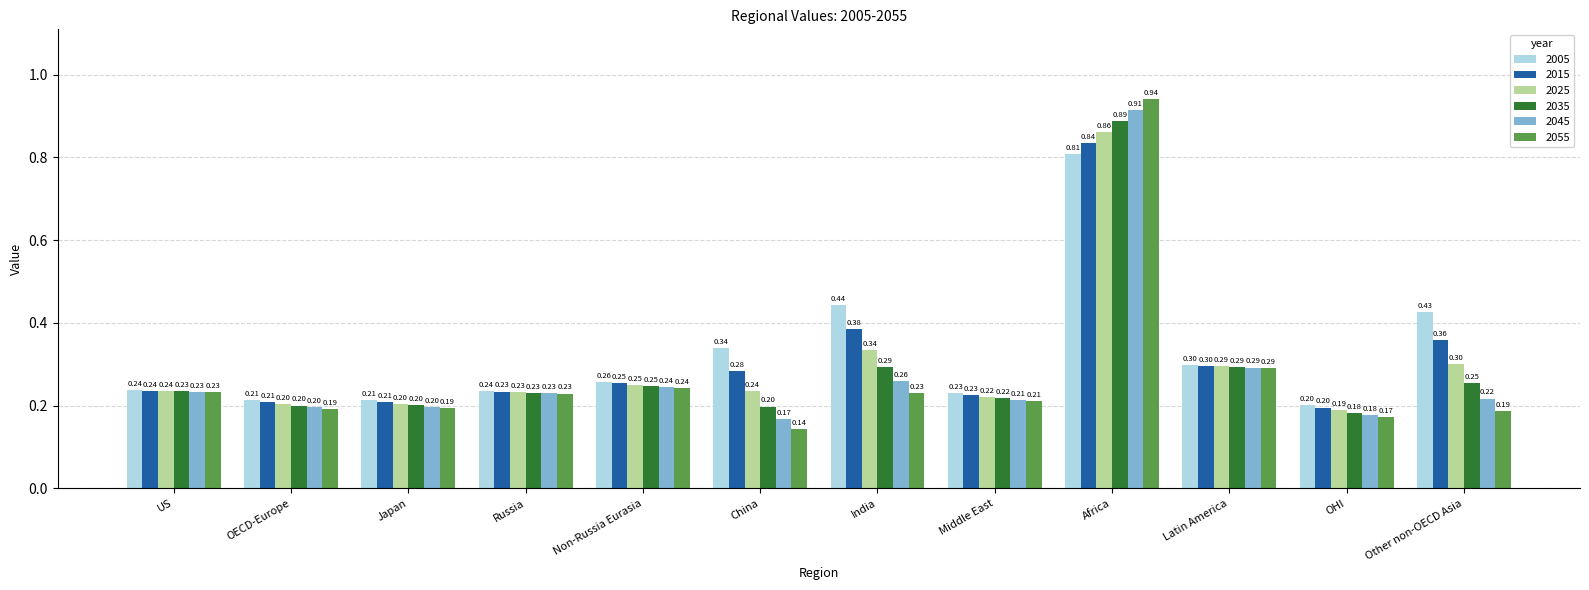

The value of 2015 at US is 0.2. True or false?

True